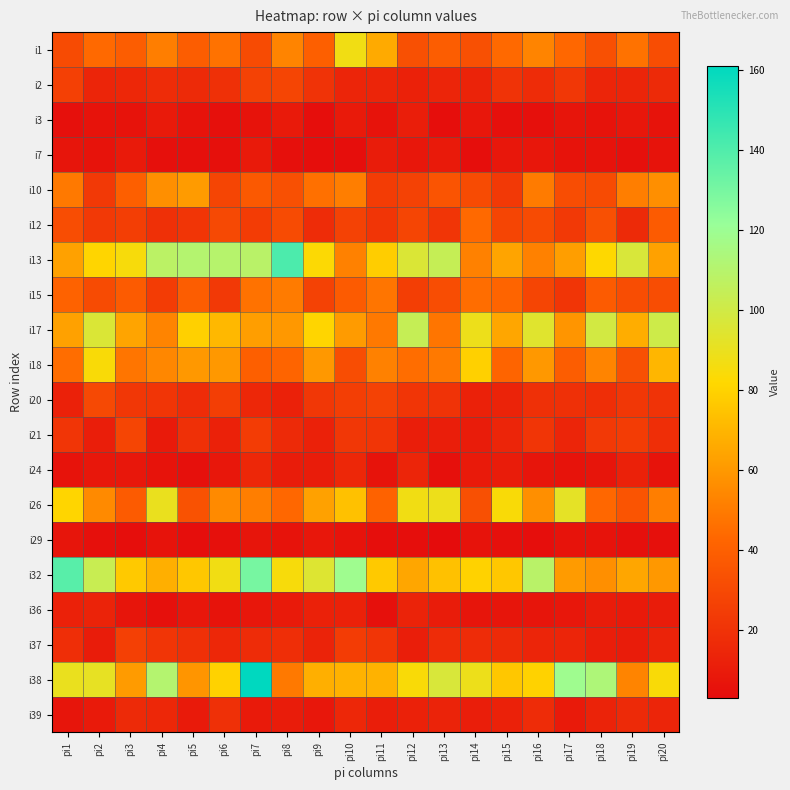

Rank the series by their maximum value, from highest to lowest.

i38, i13, i32, i17, i26, i1, i18, i10, i15, i12, i20, i2, i21, i37, i39, i24, i36, i3, i7, i29